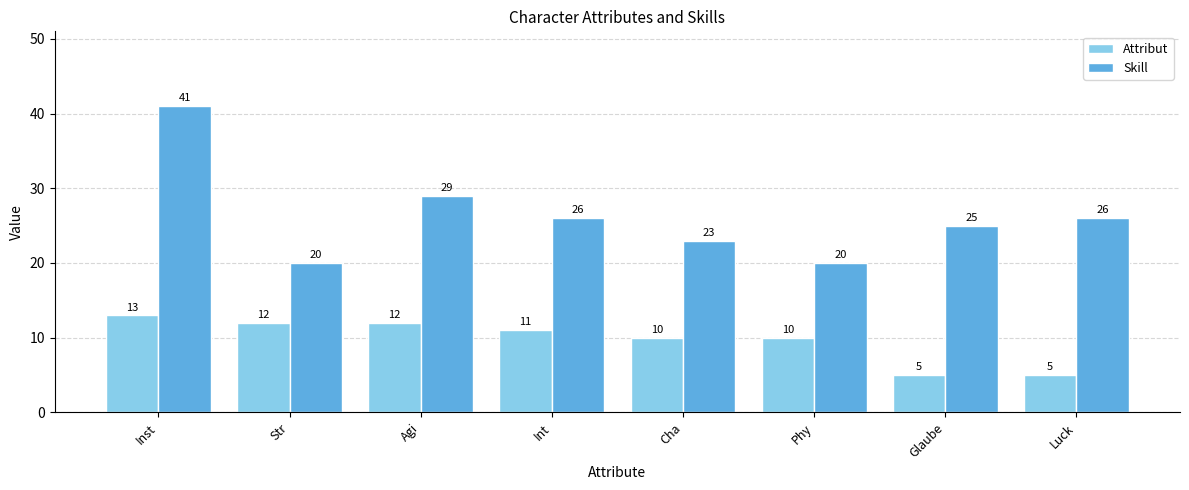

At Luck, list the series in order from largest to smallest.

Skill, Attribut